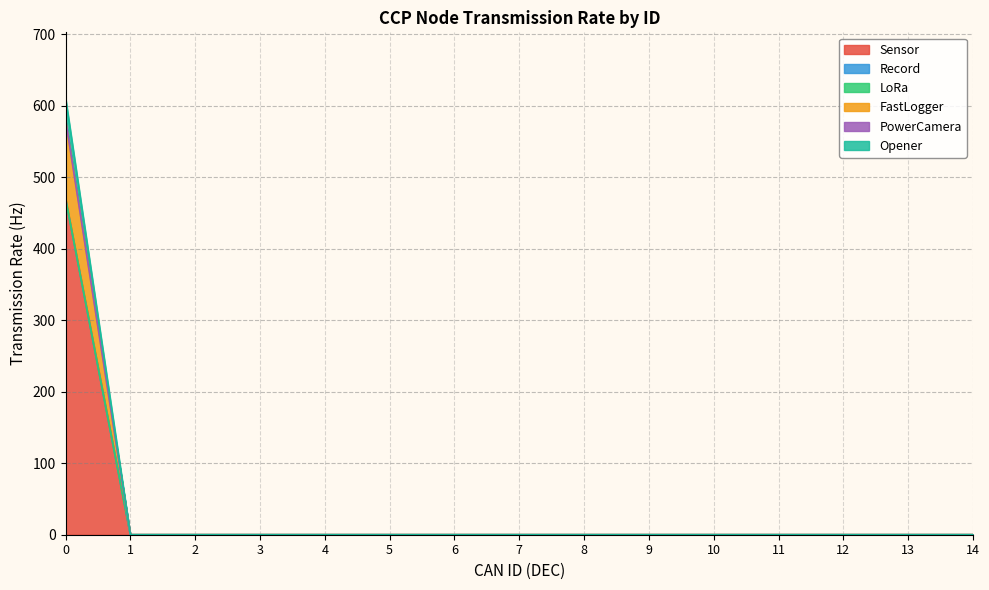

True or false: Opener has more than 1 interior local peaks.

False